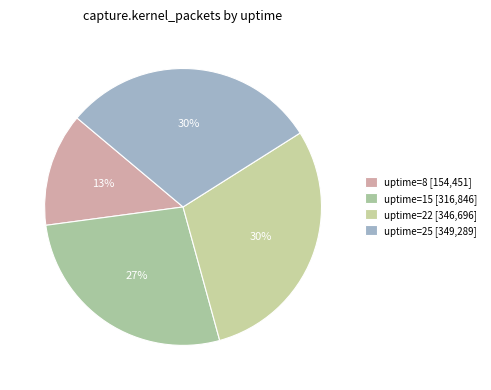

Does any single category account for the majority?

No